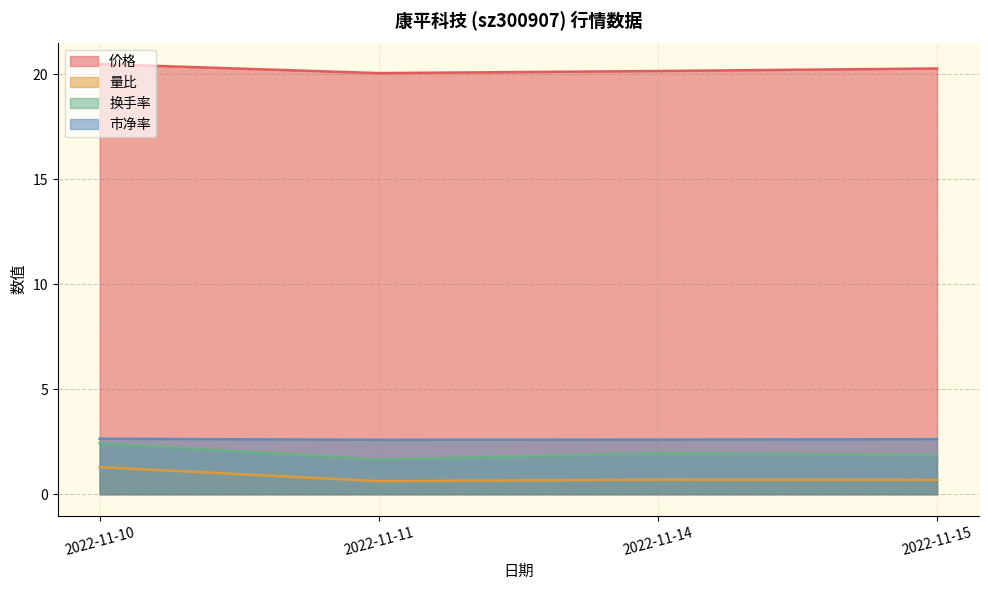

Rank the series by their maximum value, from lowest to highest.

量比, 换手率, 市净率, 价格